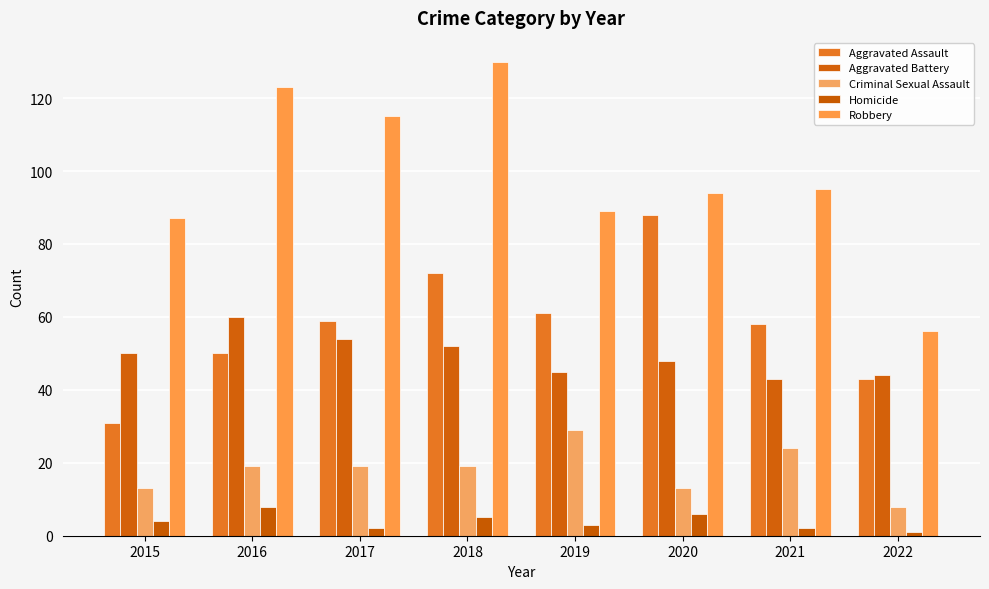

Rank the series by their maximum value, from highest to lowest.

Robbery, Aggravated Assault, Aggravated Battery, Criminal Sexual Assault, Homicide